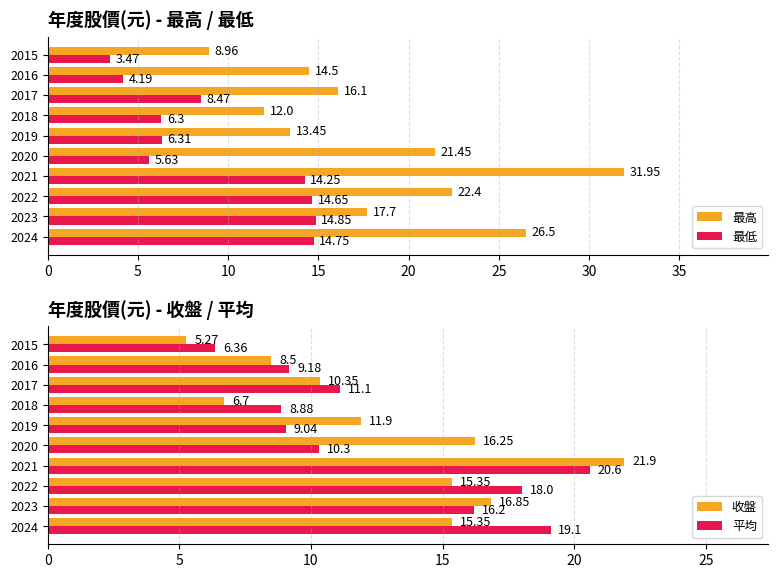

List the labels in order of 平均 value, largest first.

2021, 2024, 2022, 2023, 2017, 2020, 2016, 2019, 2018, 2015